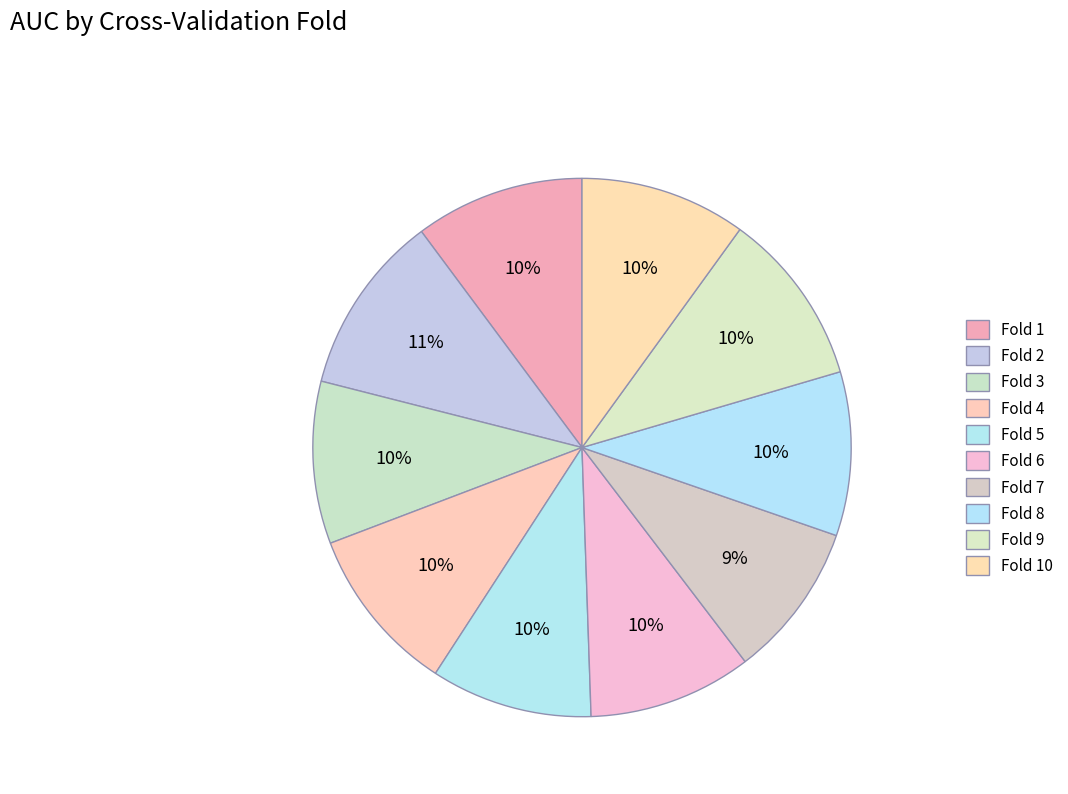

Count the number of slices in the pie.

10